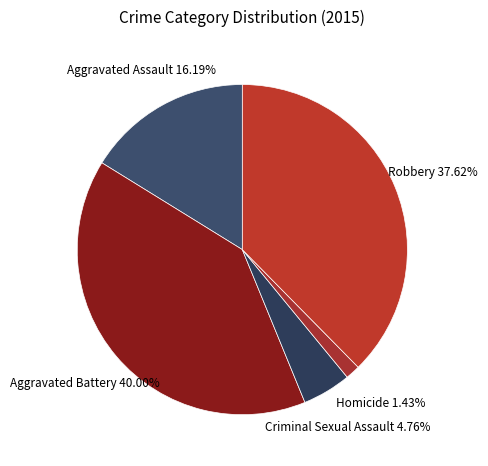

What is the smallest slice in the pie chart?

Homicide